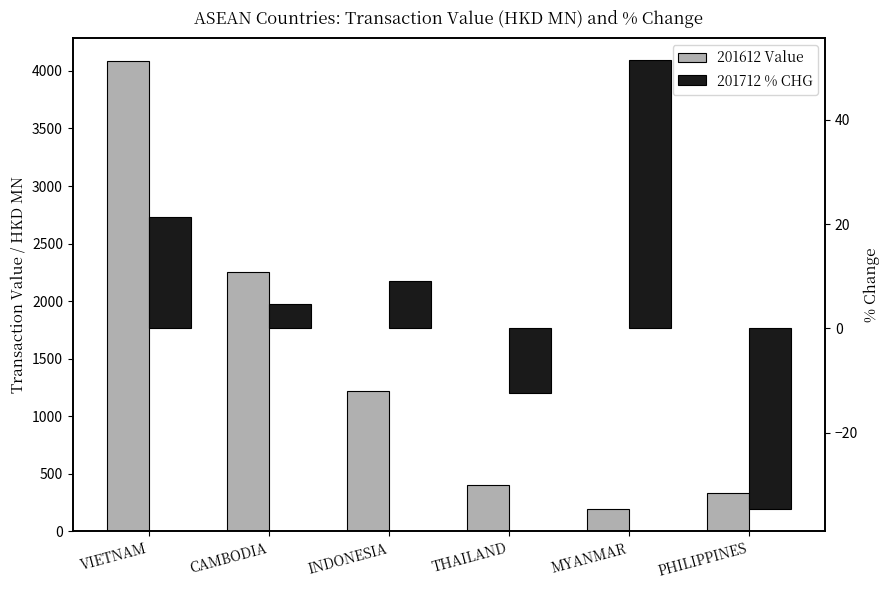

Which series has the largest range (max minus min)?

201612 Value